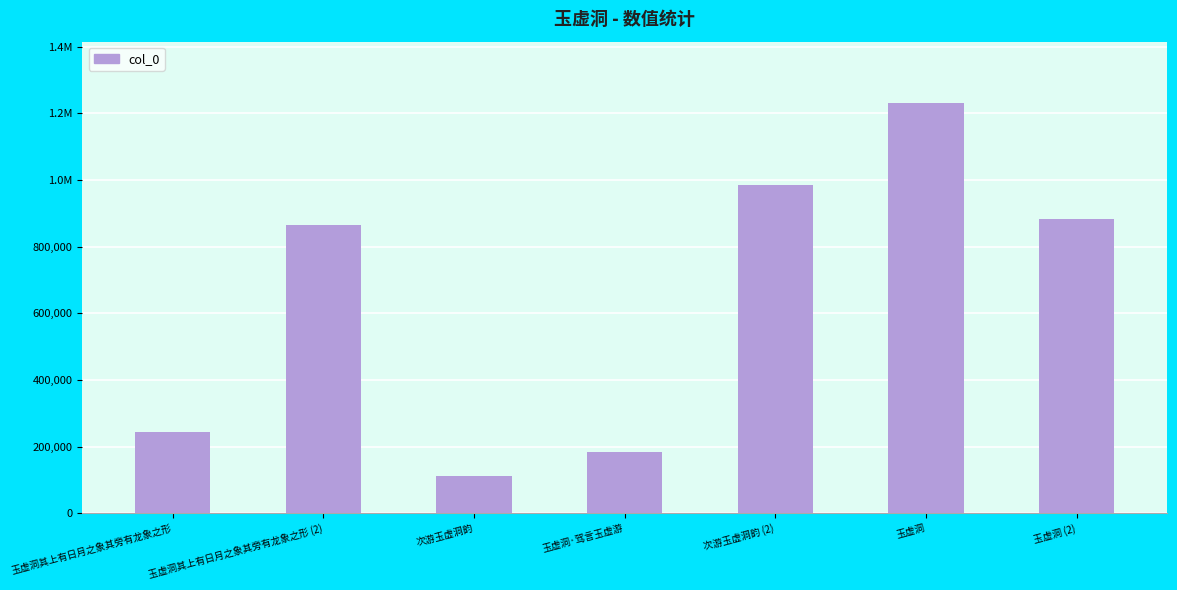

Does the chart contain any negative values?

No